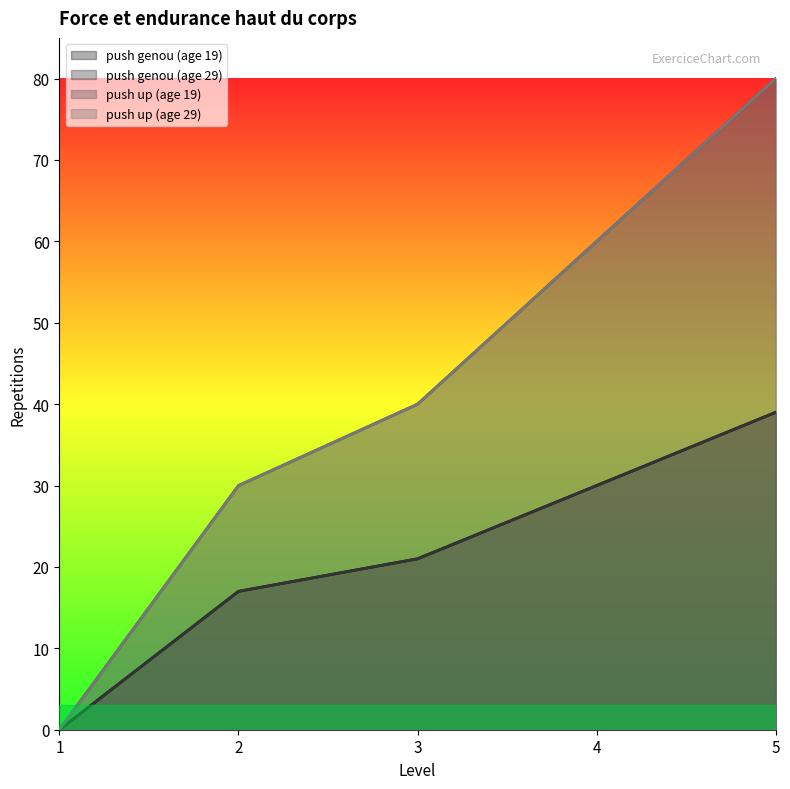

The push genou (age 19) series shows 51 at 4. True or false?

False